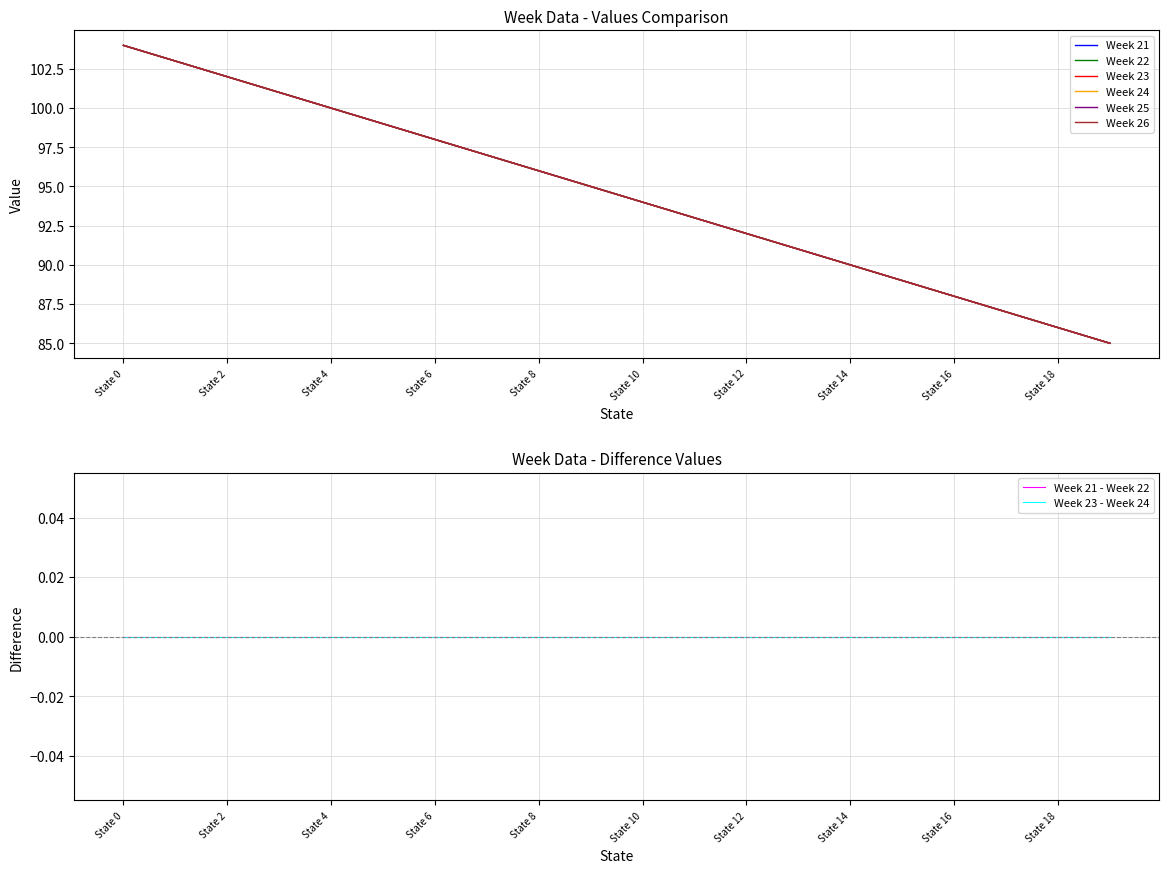

At which category is the sum across all series the highest?

State 0